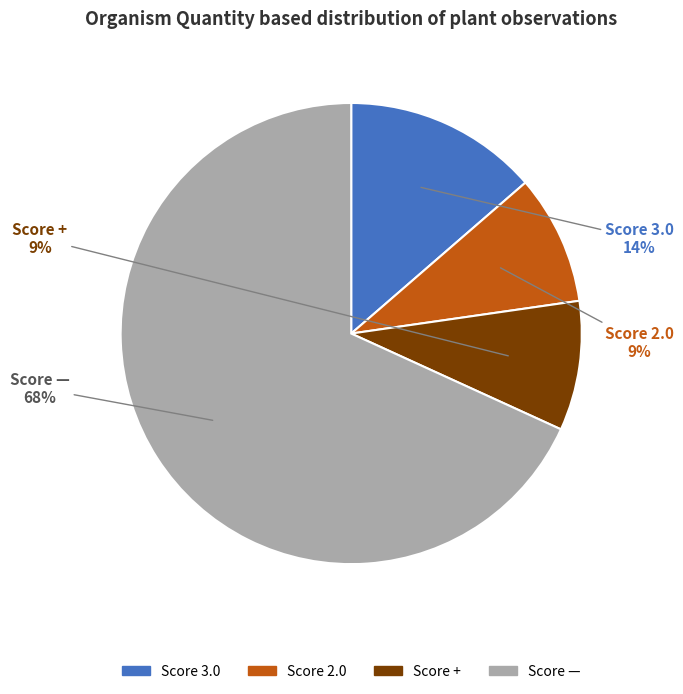

Do Score 3.0 and Score + together represent more than half of the pie?

No